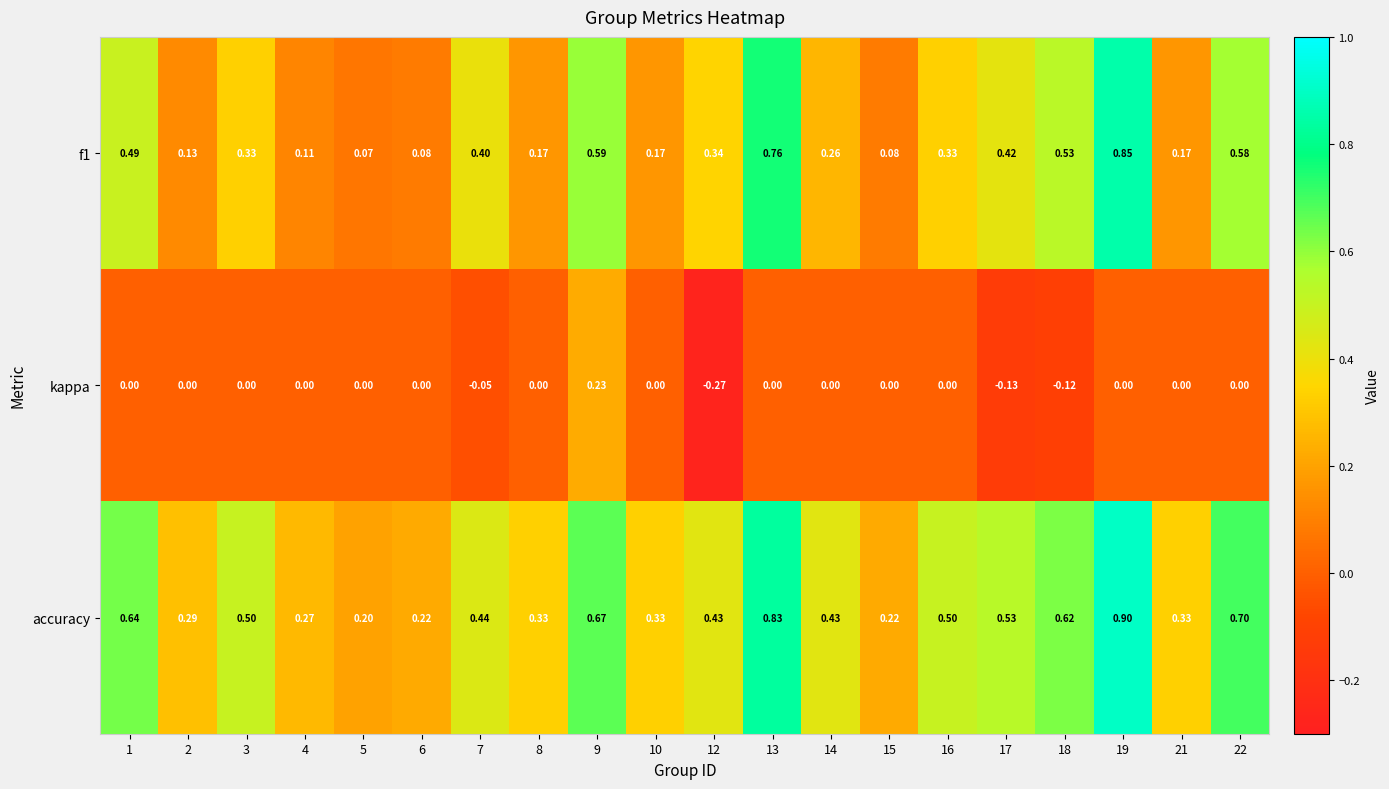

Which series changed the most between 18 and 21?

f1